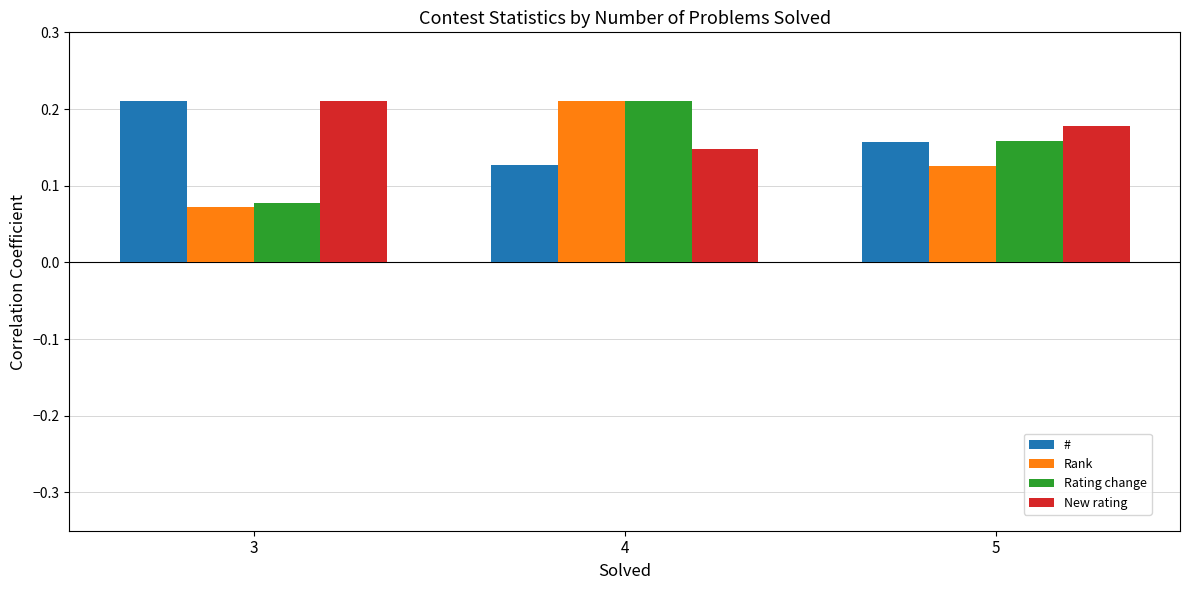

At which category is the sum across all series the highest?

4